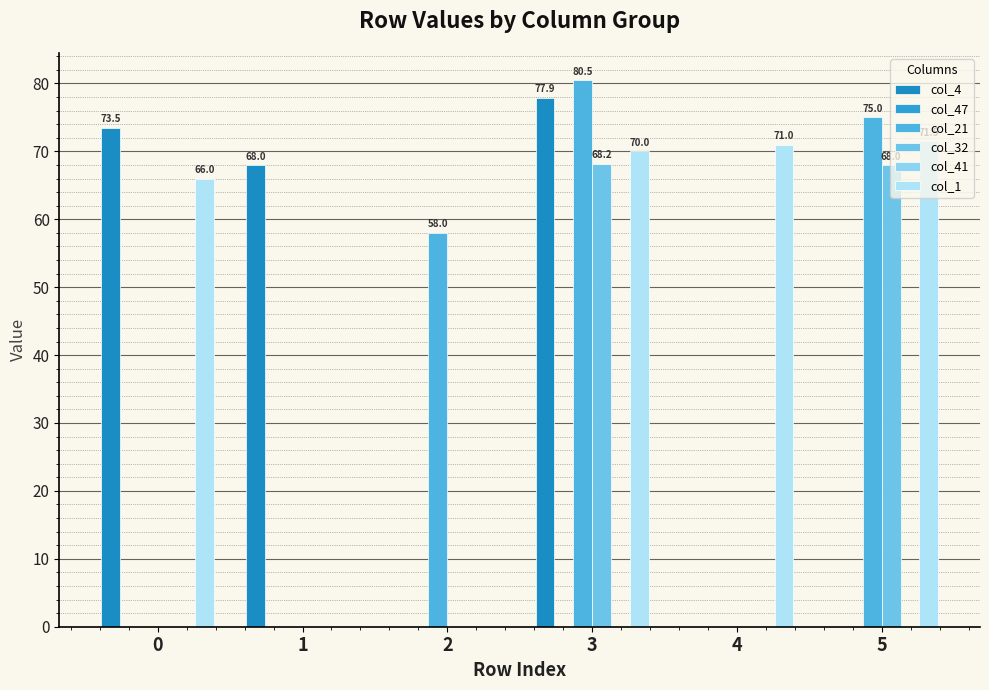

How many groups of bars are there?

6